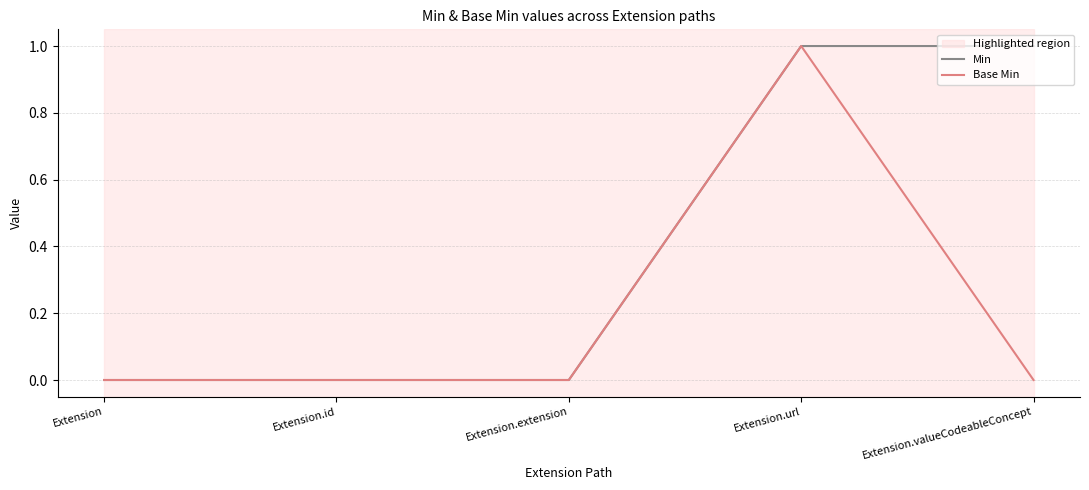

Rank the series by their average value, from highest to lowest.

Min, Base Min